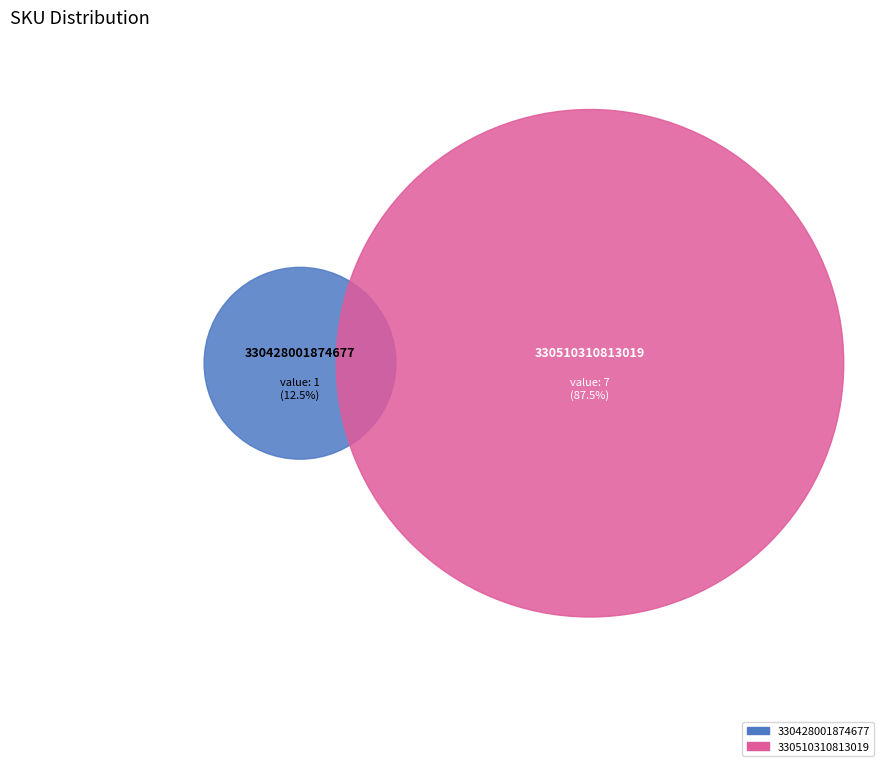

The 330428001874677 slice represents 12% of the pie. True or false?

True